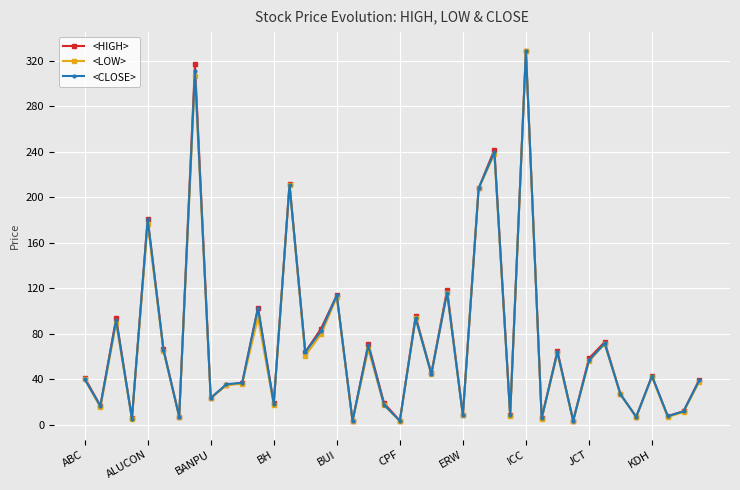

What is the sum of all <HIGH> values?

2919.4